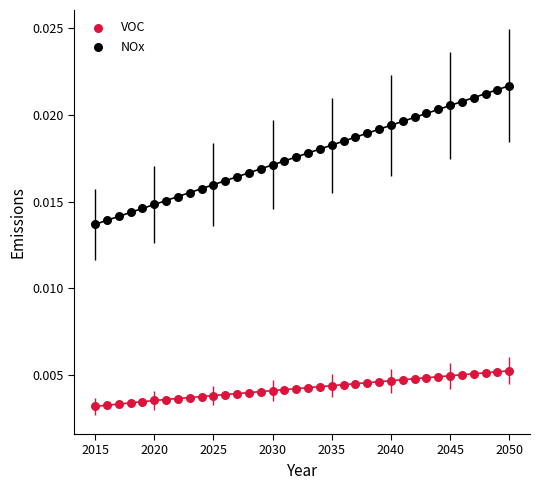

Which series contains the lowest Y value?

VOC